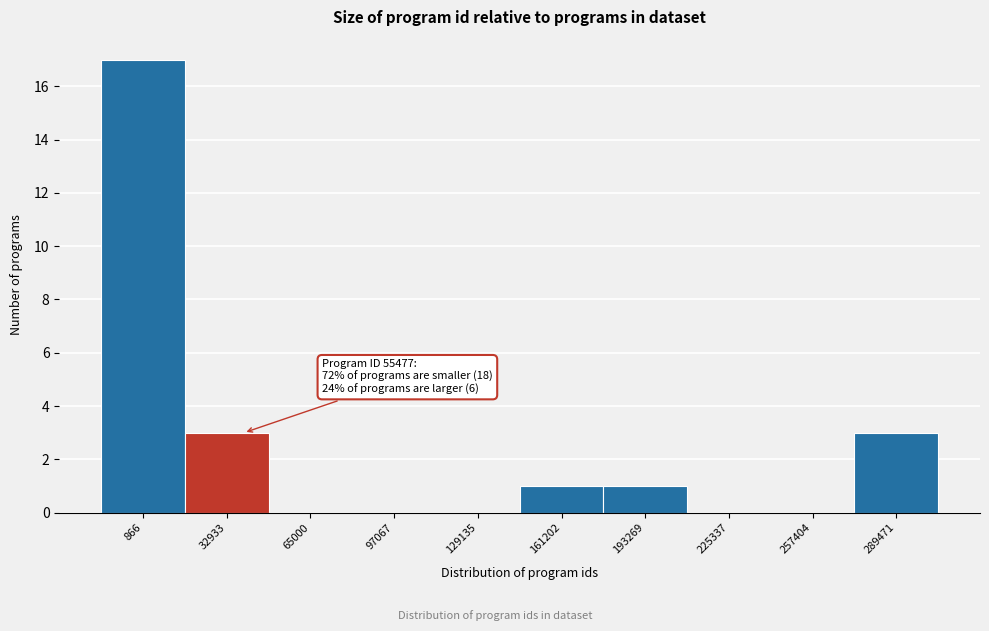

Reading right to left, transcribe all the data shown in this chart.

289471=3	257404=0	225337=0	193269=1	161202=1	129135=0	97067=0	65000=0	32933=3	866=17